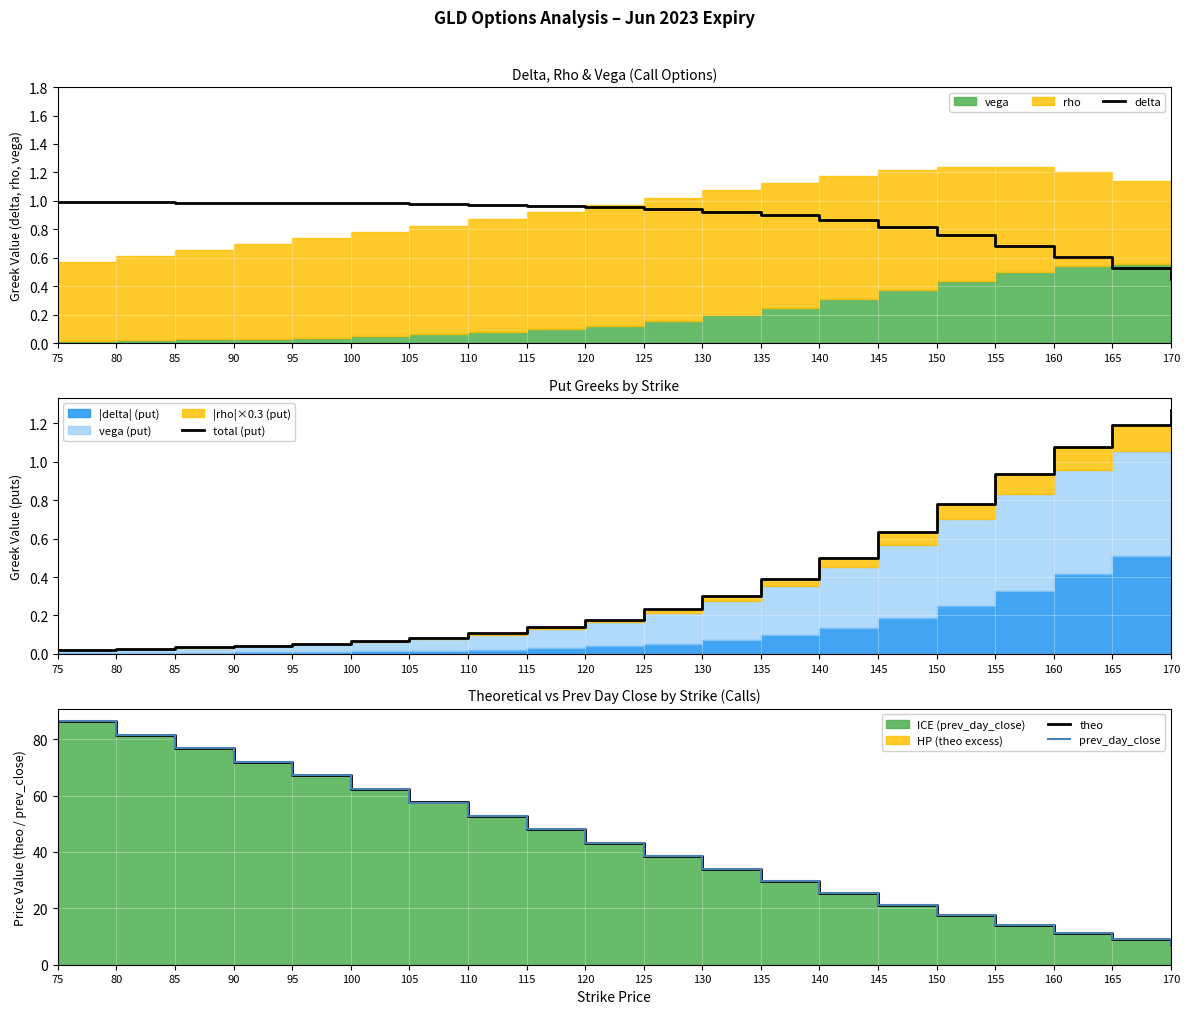

True or false: total (put) and theo intersect in this chart.

False